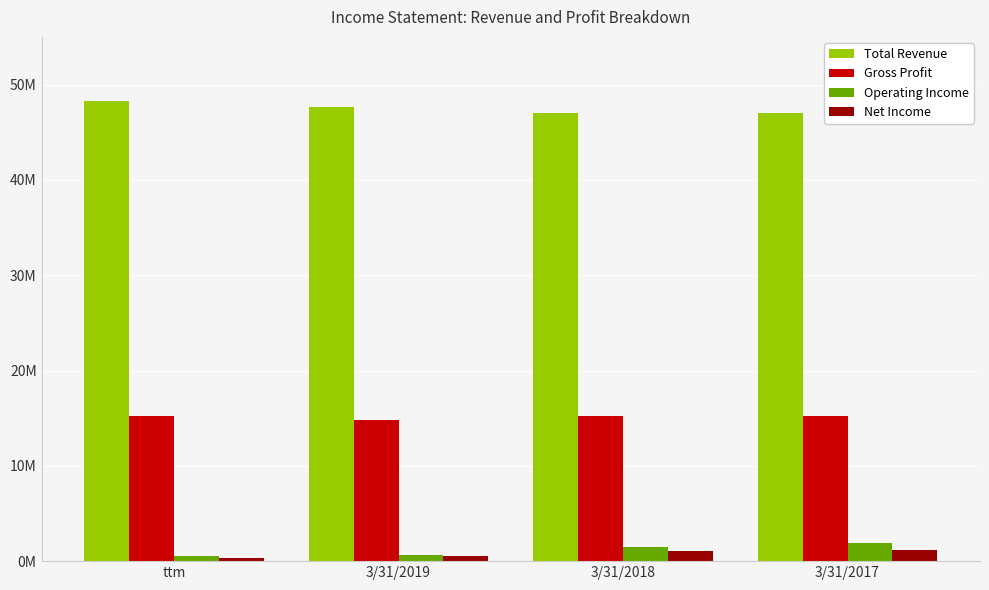

List the series in order of their peak value, highest first.

Total Revenue, Gross Profit, Operating Income, Net Income